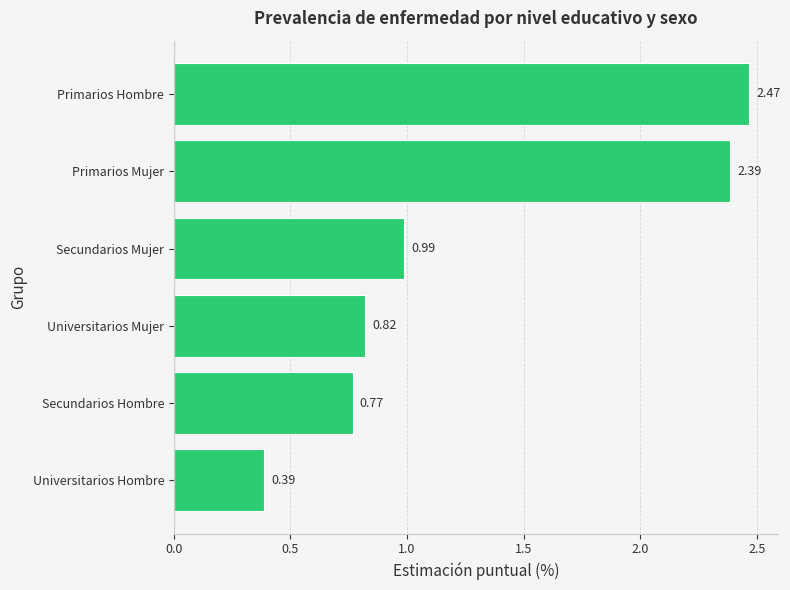

Where is the data nearest to the value 1?

Secundarios Mujer